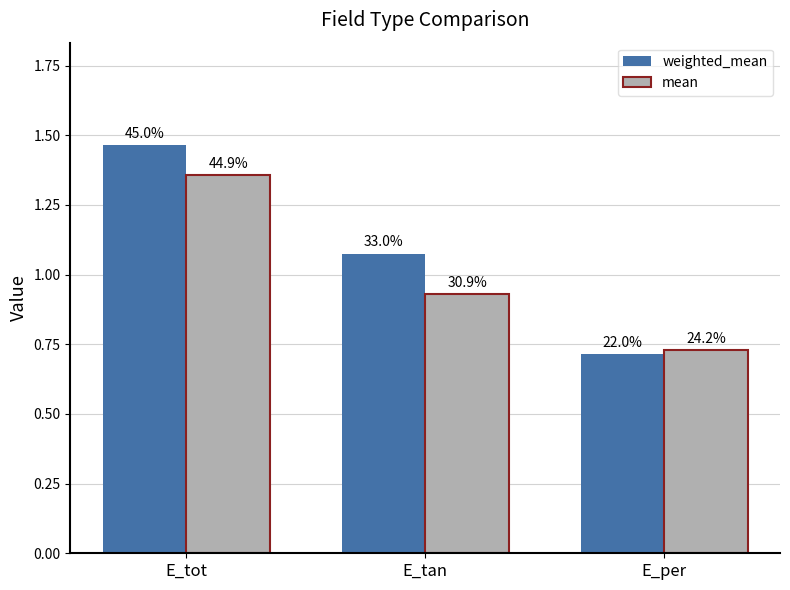

Rank the series at E_per from highest to lowest value.

mean, weighted_mean